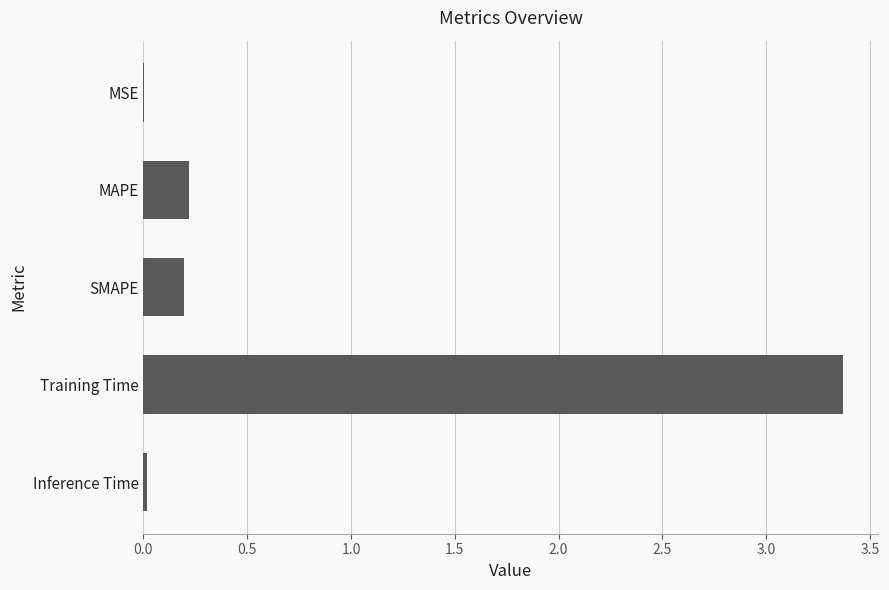

How many distinct data groups are displayed?

1